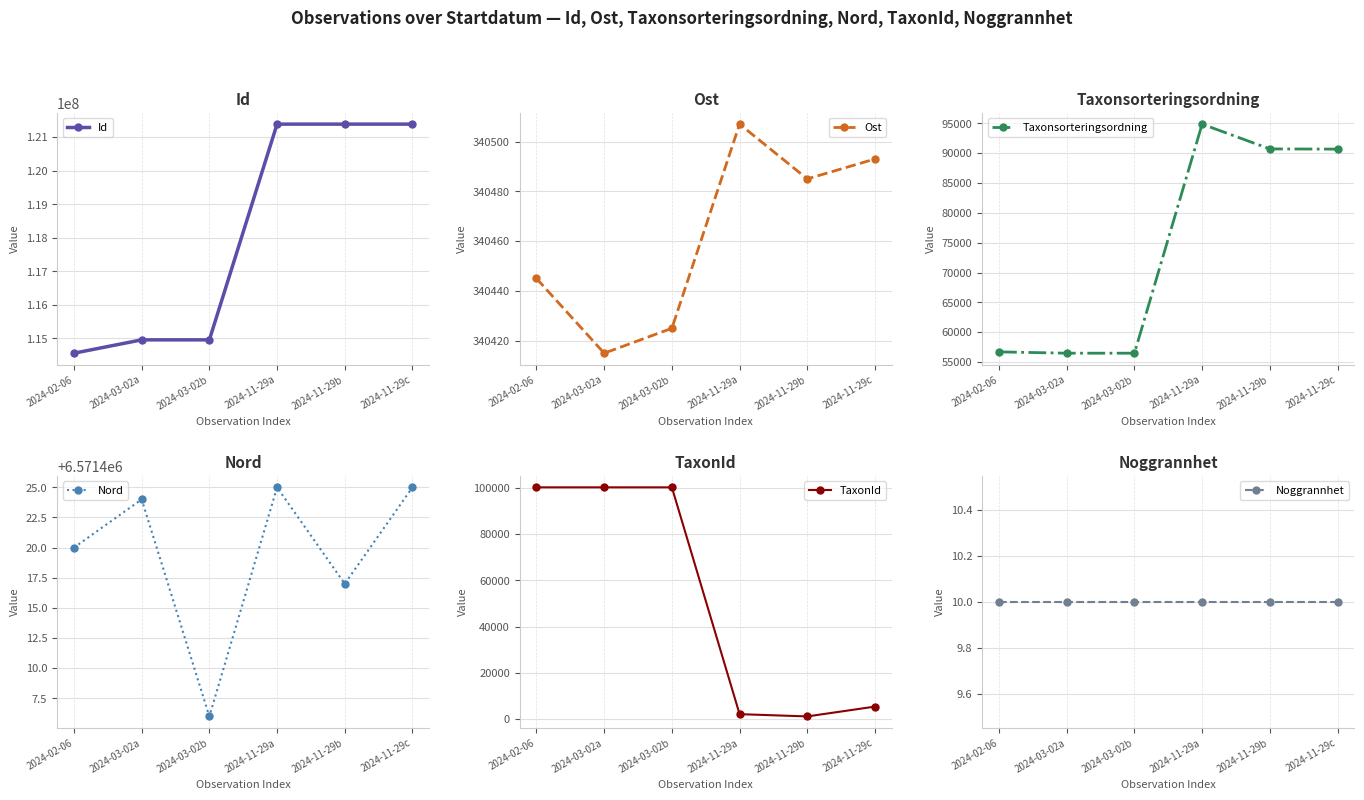

What is the difference between the Taxonsorteringsordning values at 2024-11-29c and 2024-11-29a?

4192